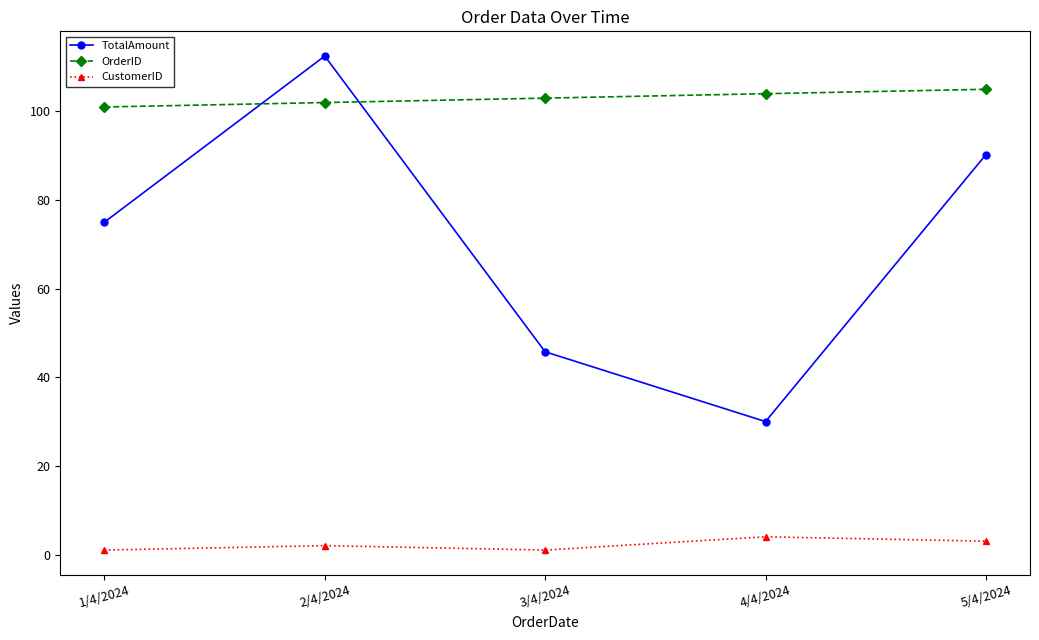

Which category has the highest value across all series?

2/4/2024